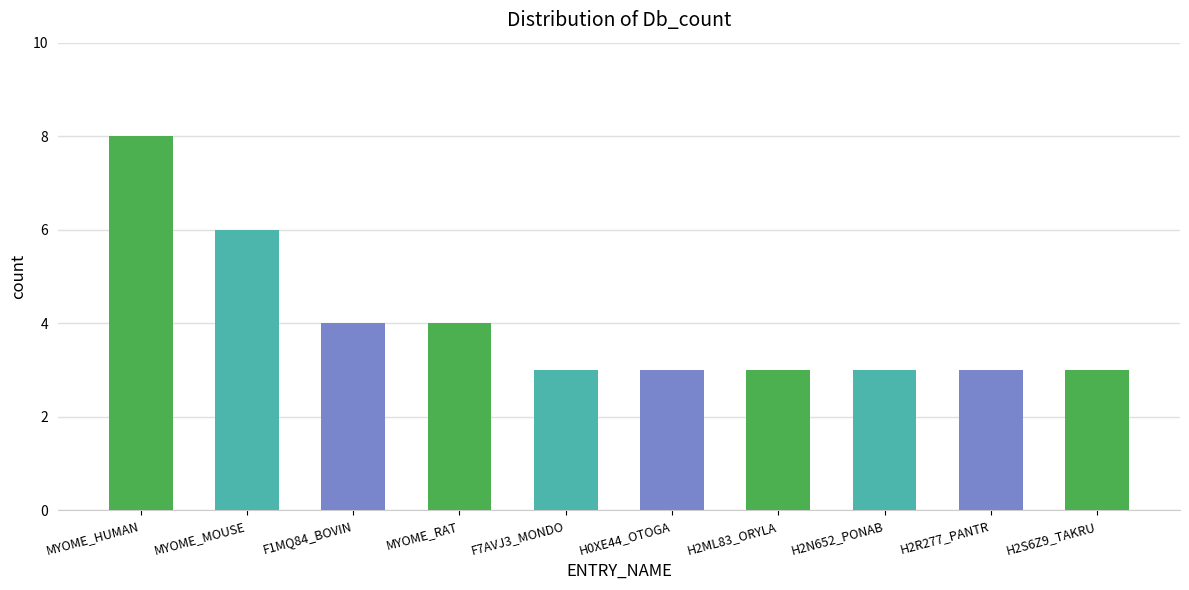

What position from the right is MYOME_RAT?

7